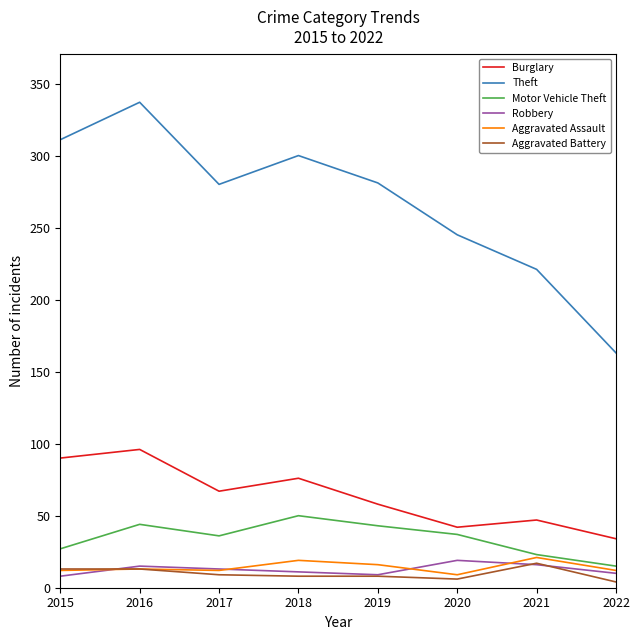

What is the lowest value of the Aggravated Assault series?

9